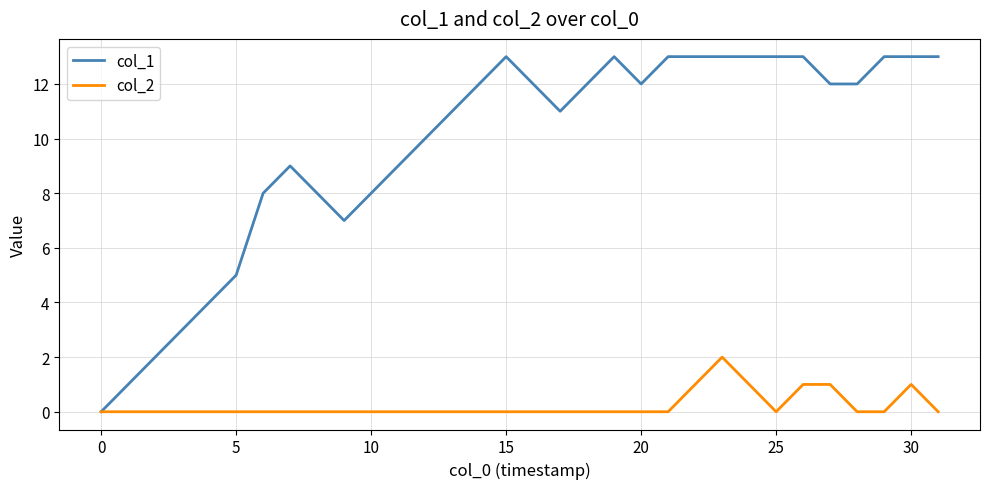

Rank the series by their maximum value, from lowest to highest.

col_2, col_1